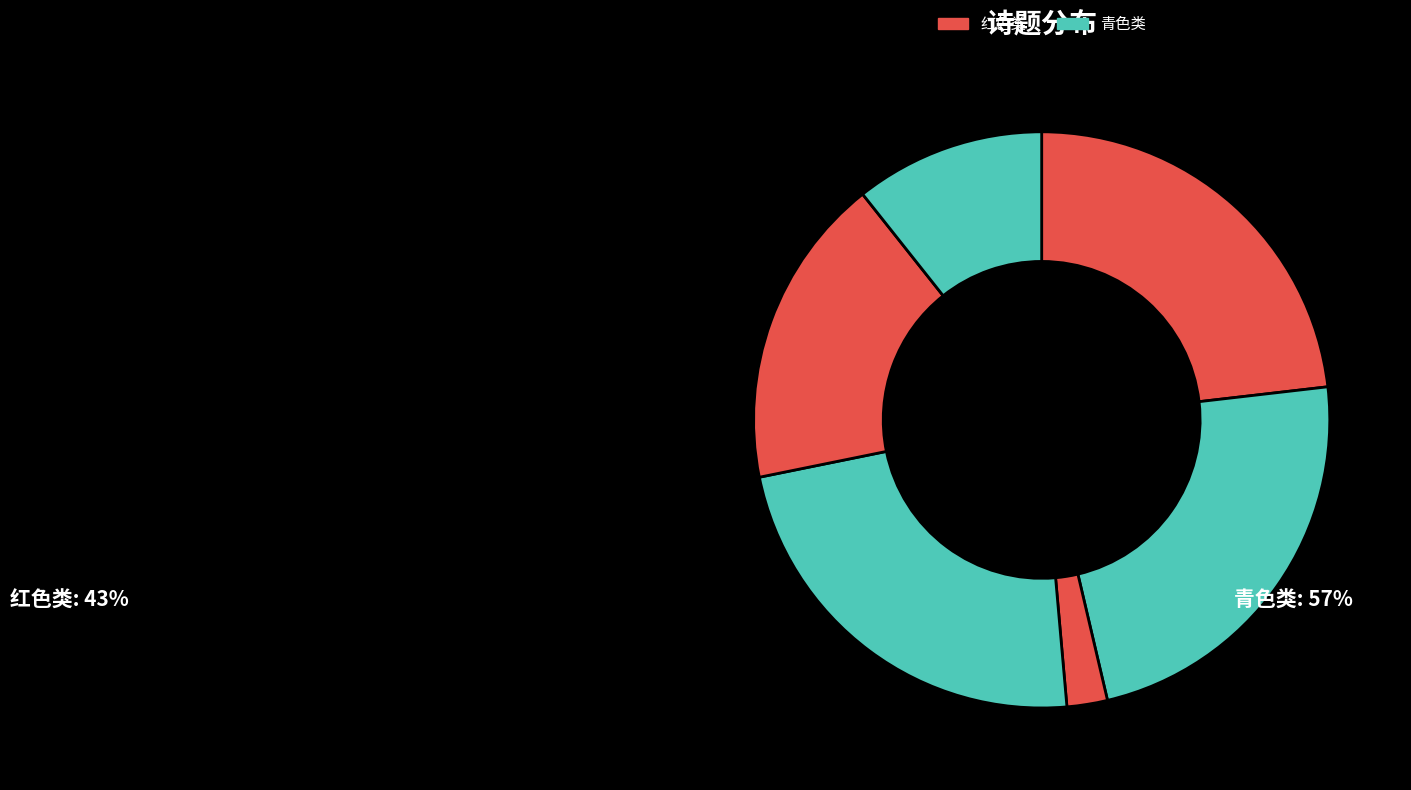

How many slices are in this pie chart?

6